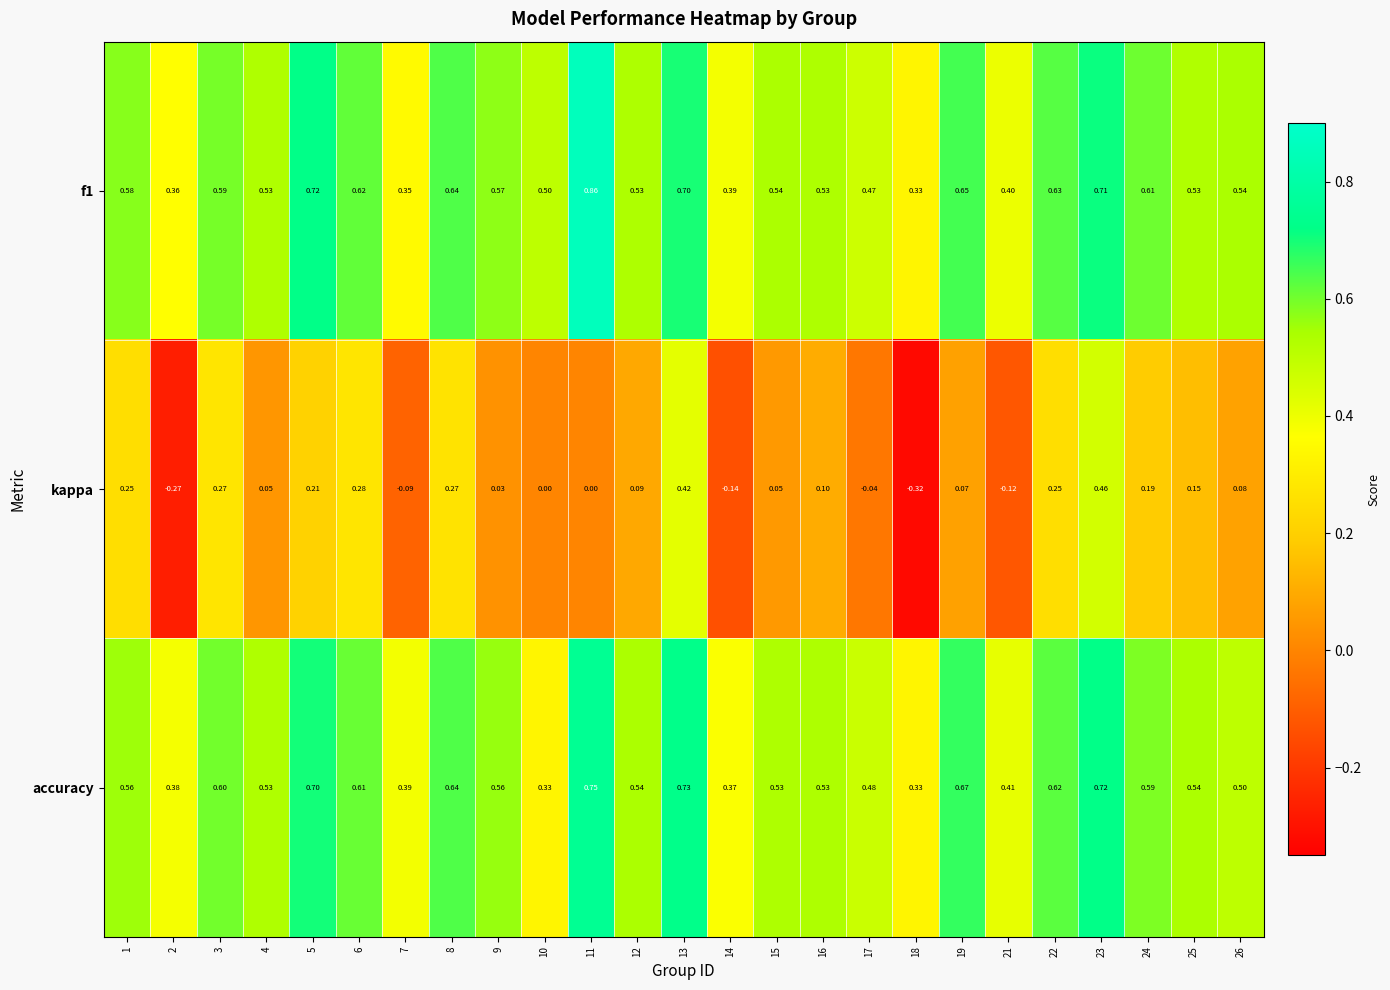

Is the value of accuracy at 4 greater than the value of kappa at 25?

Yes